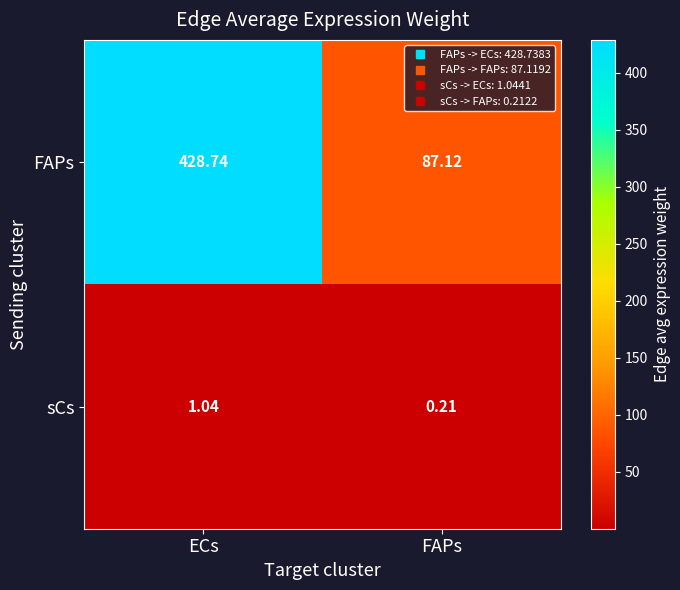

At which label is sCs closest to 0?

FAPs